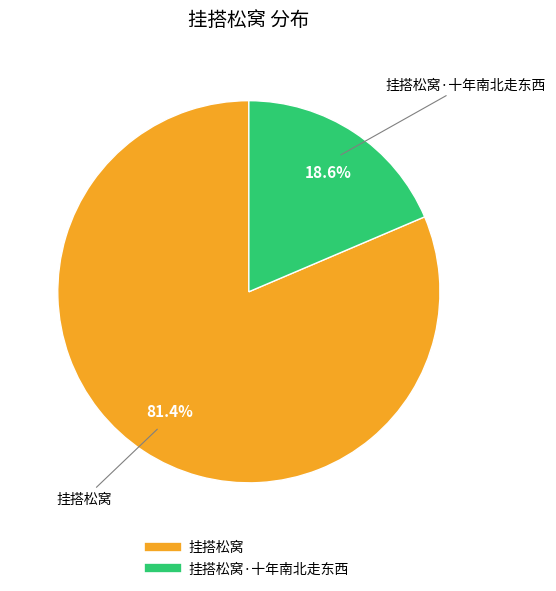

Is there any slice that represents more than half of the pie?

Yes